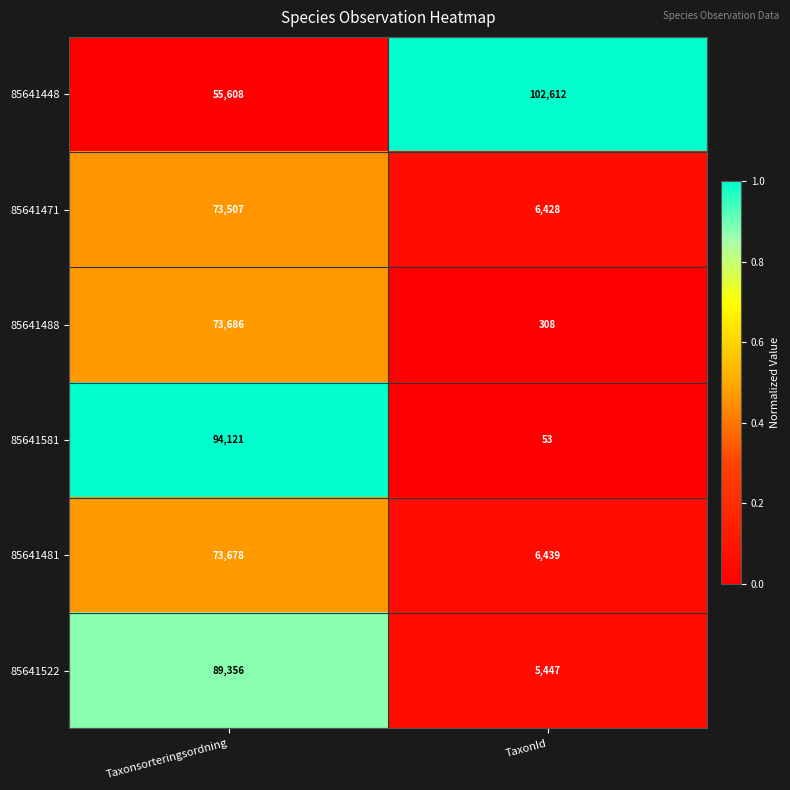

What is the maximum value shown in the chart?

102612